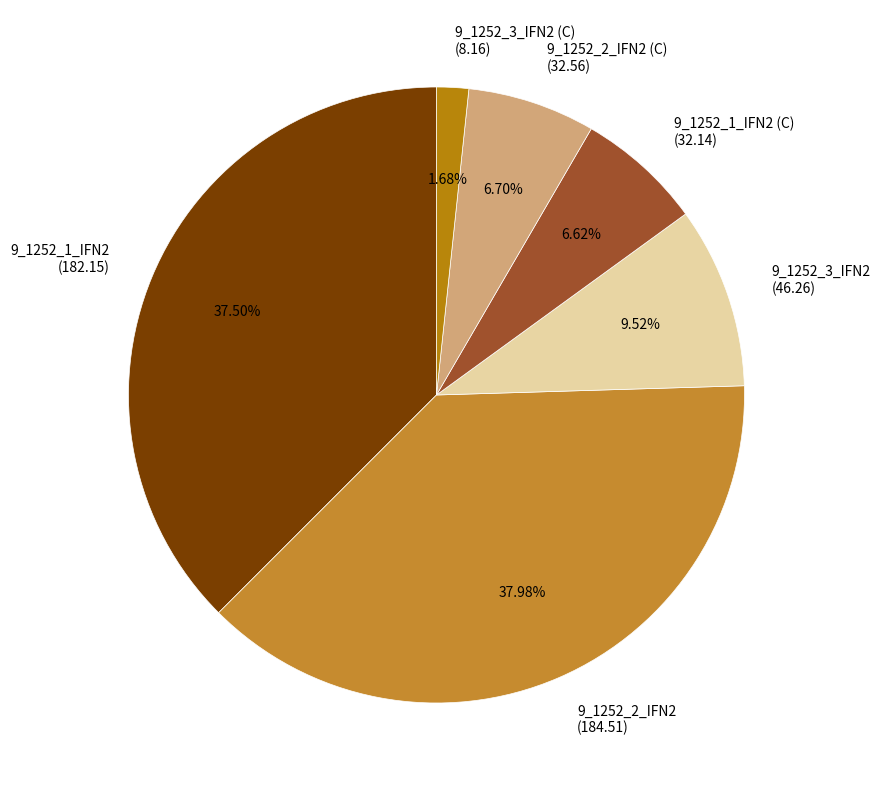

Do 9_1252_2_IFN2 (C) (32.56) and 9_1252_3_IFN2 (C) (8.16) together represent more than half of the pie?

No